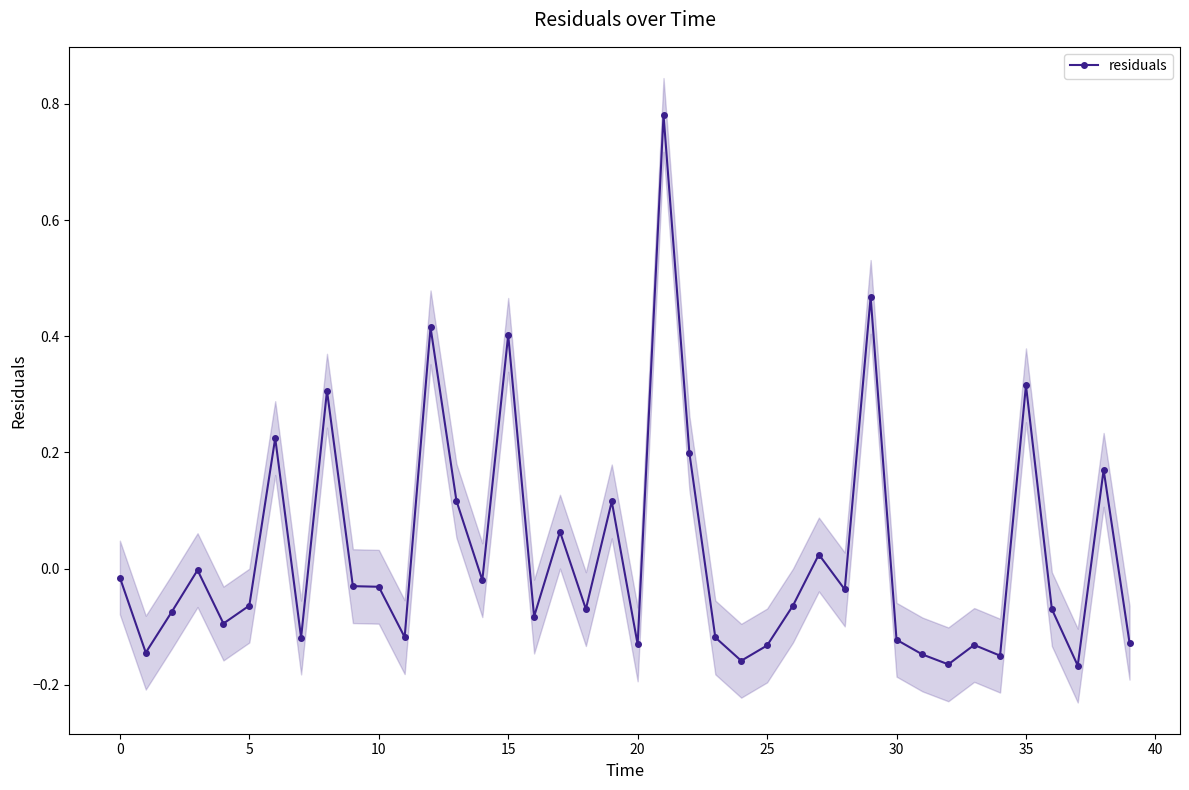

In residuals, how many points are lower than both neighbors (excluding endpoints)?

13